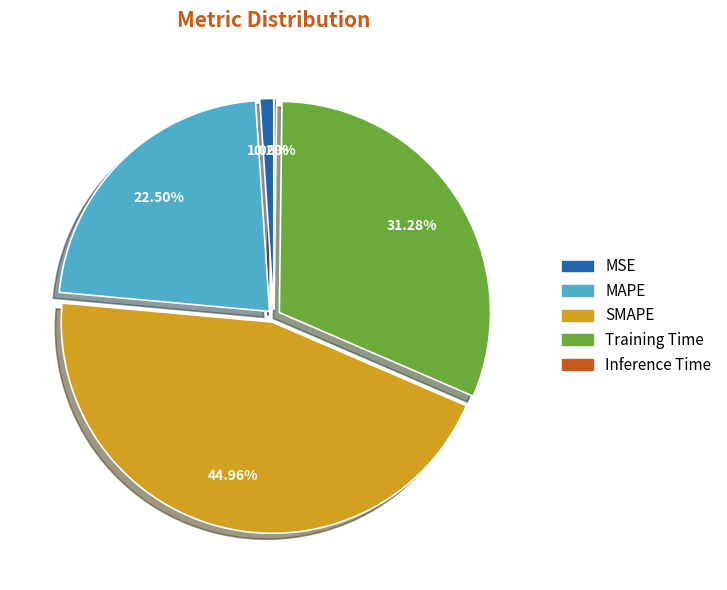

Between MAPE and SMAPE, which is larger?

SMAPE